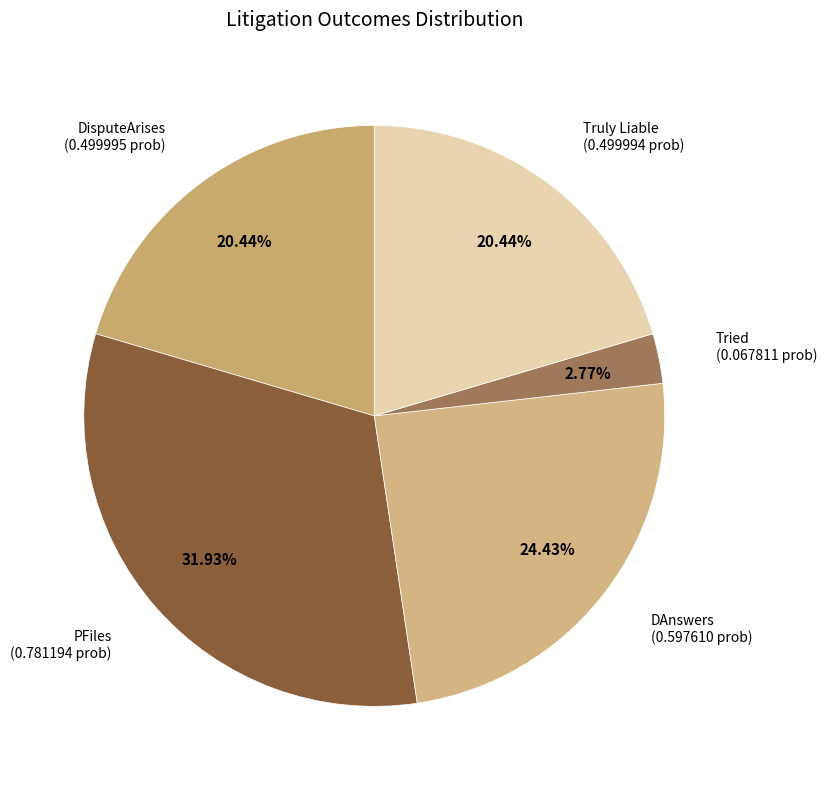

How many segments does this pie chart have?

5